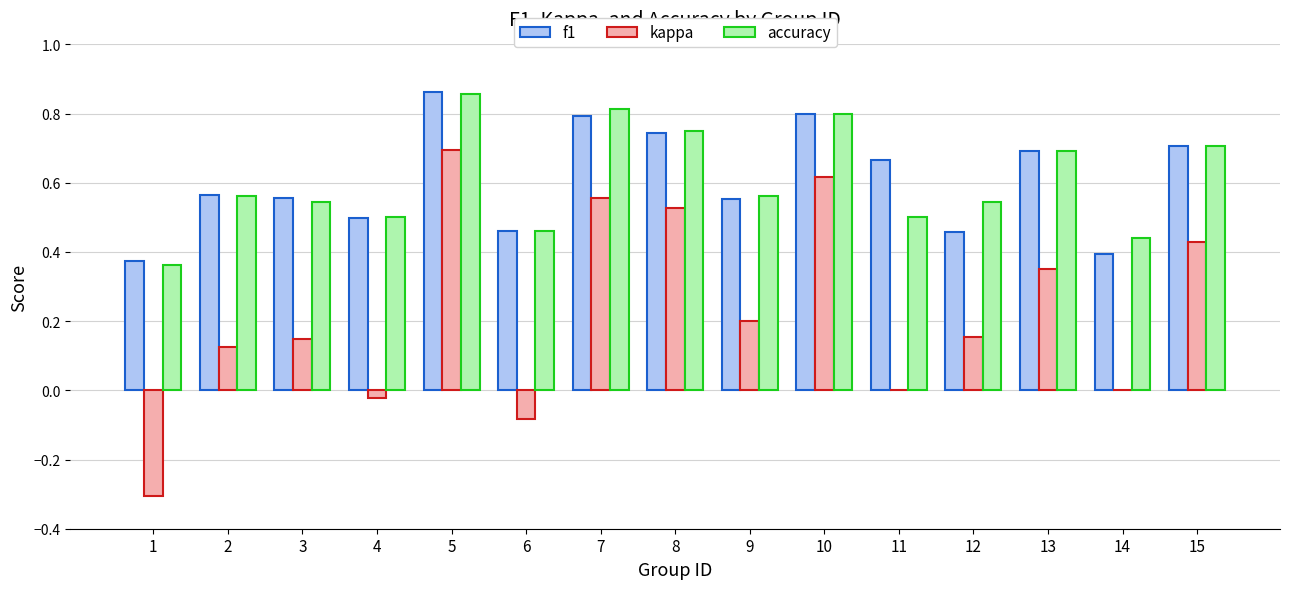

Which series has the largest range (max minus min)?

kappa